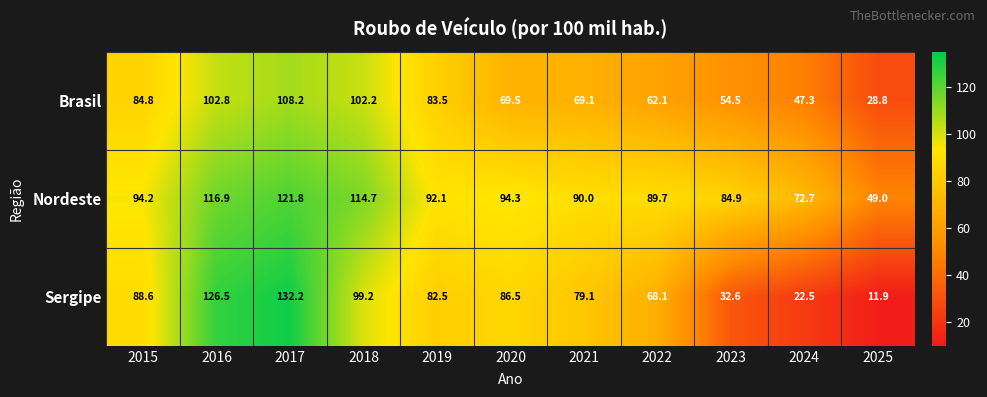

At which label does Sergipe first exceed 82?

2015